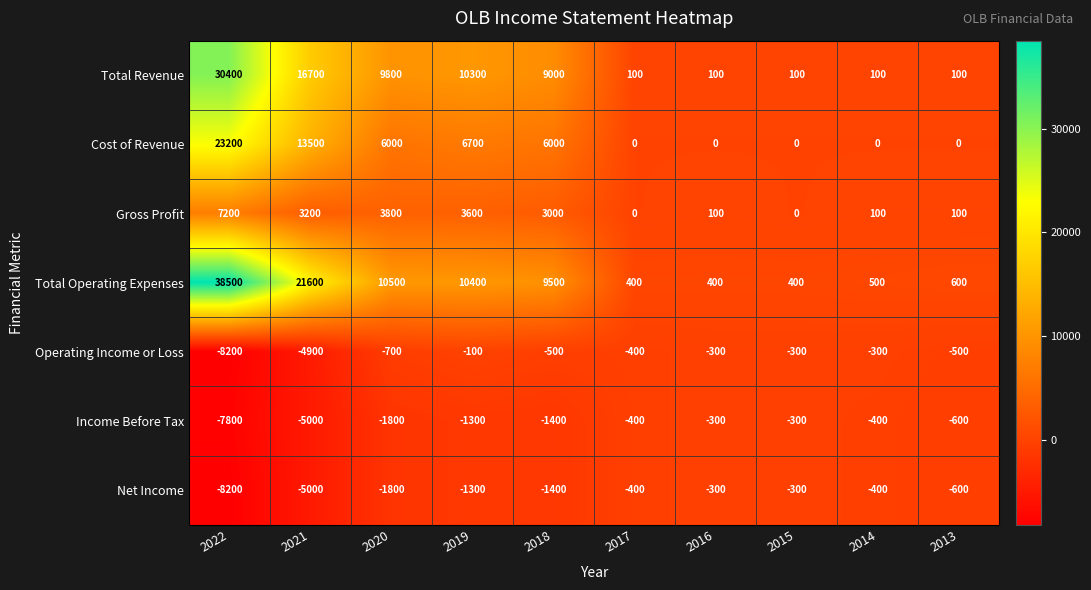

Where does the Cost of Revenue series first go above 6000?

2022